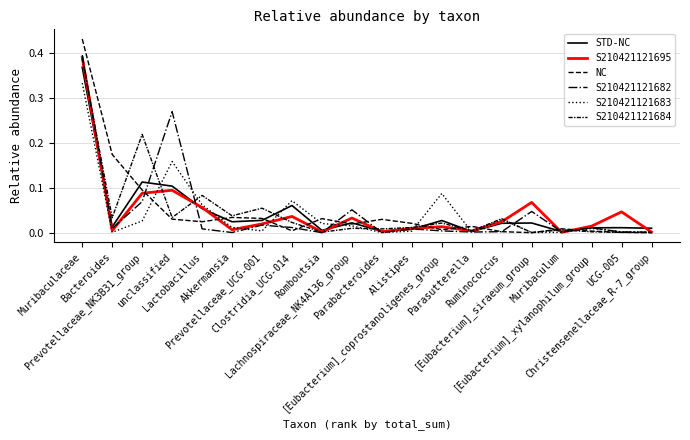

At which category does S210421121695 reach its first local valley?

Bacteroides